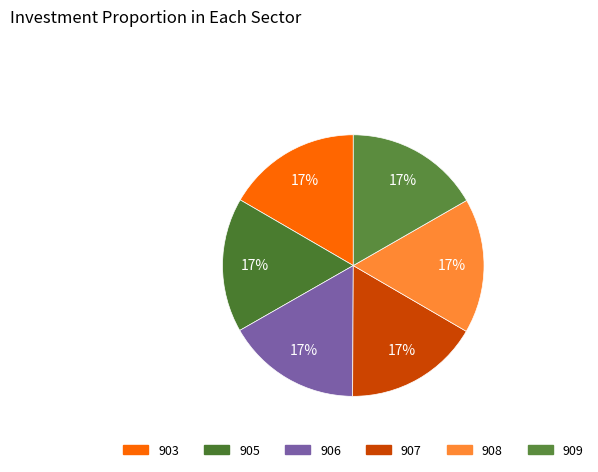

To the nearest percent, what is the combined percentage of 908 and 907?

33%